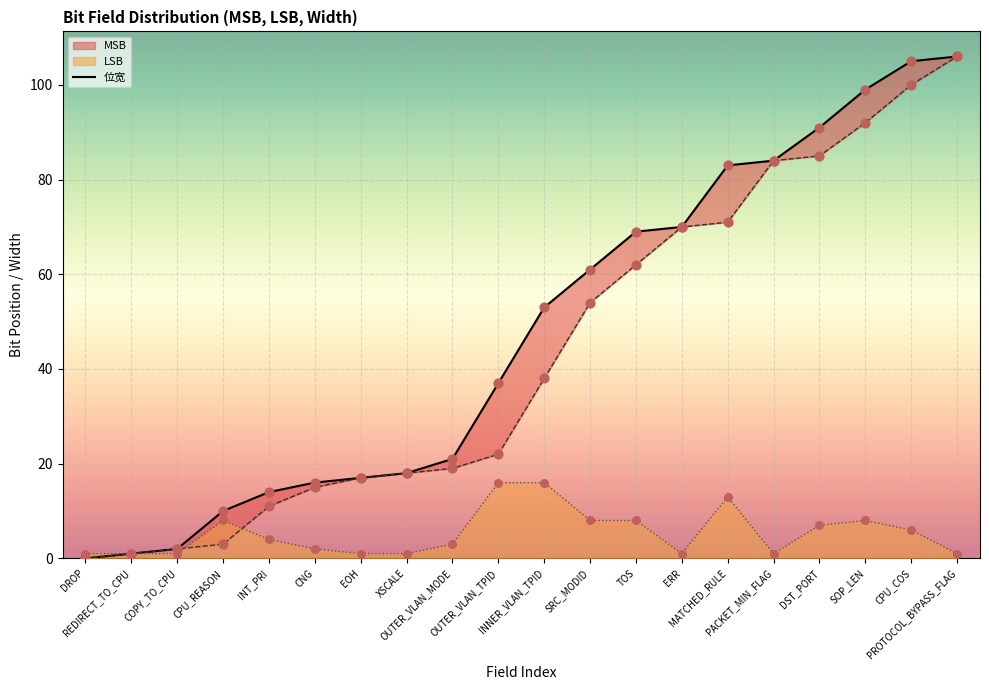

Which series has the widest spread of Y values?

MSB